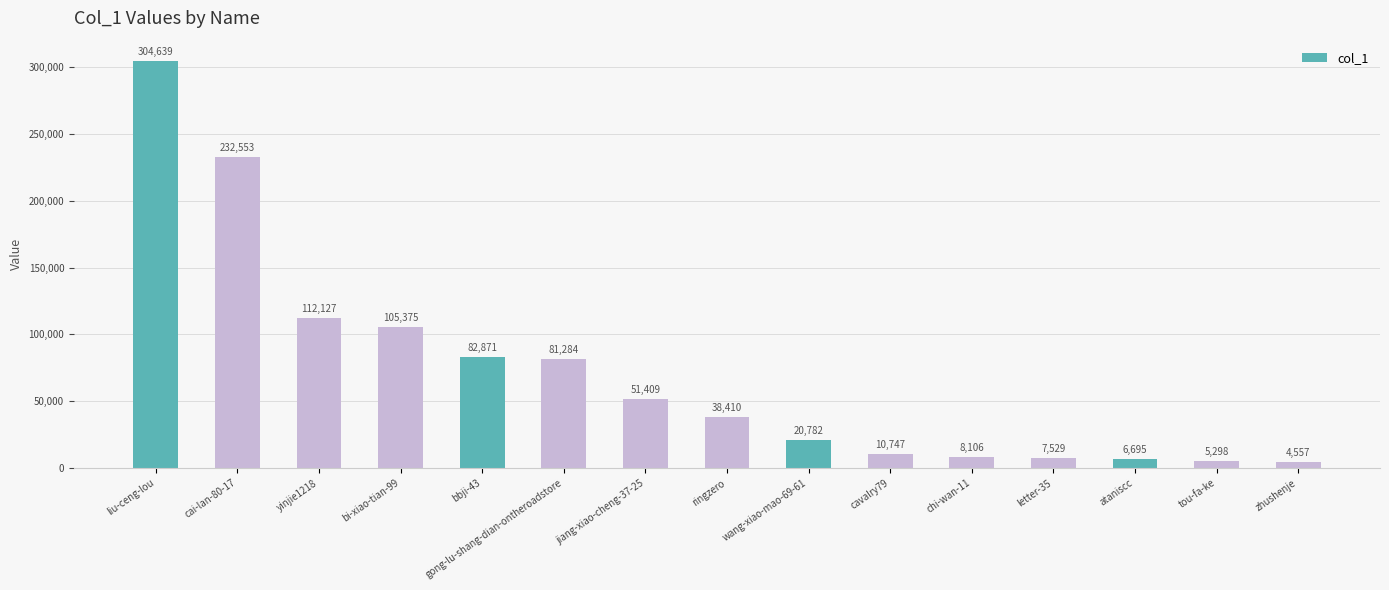

True or false: the data shows 326500 at cai-lan-80-17.

False